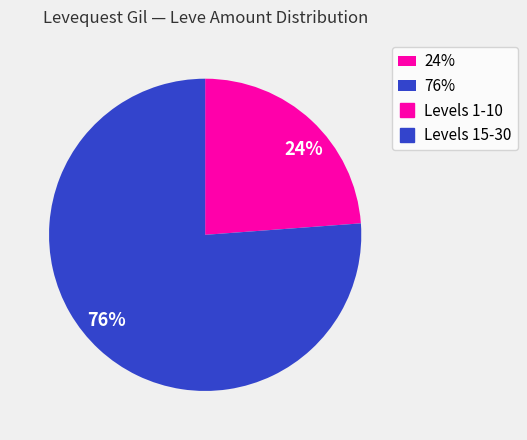

Do 76% and 24% together represent more than half of the pie?

Yes